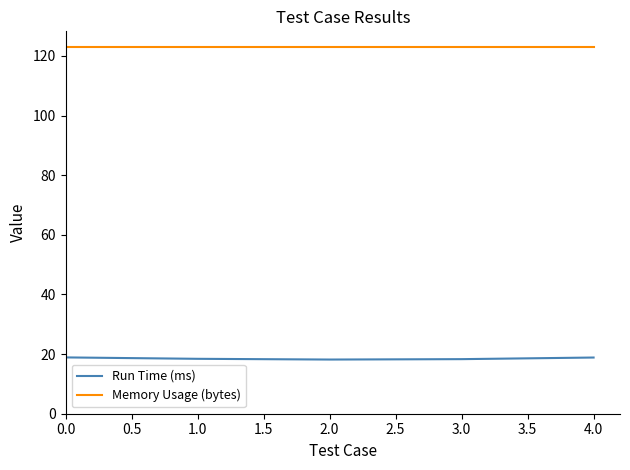

What are all the series names shown in the legend?

Run Time (ms), Memory Usage (bytes)